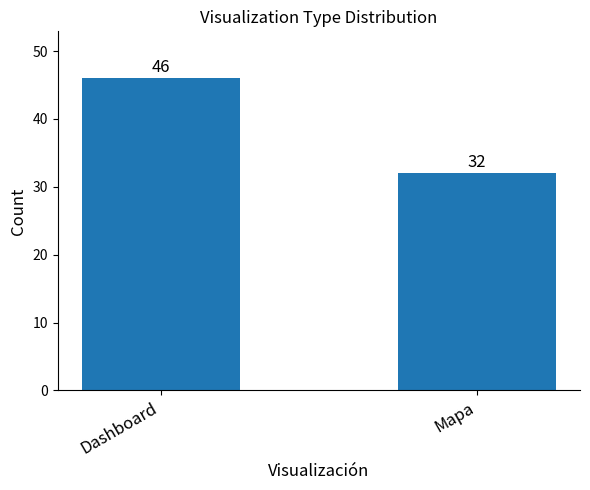

What position from the left is Mapa?

2